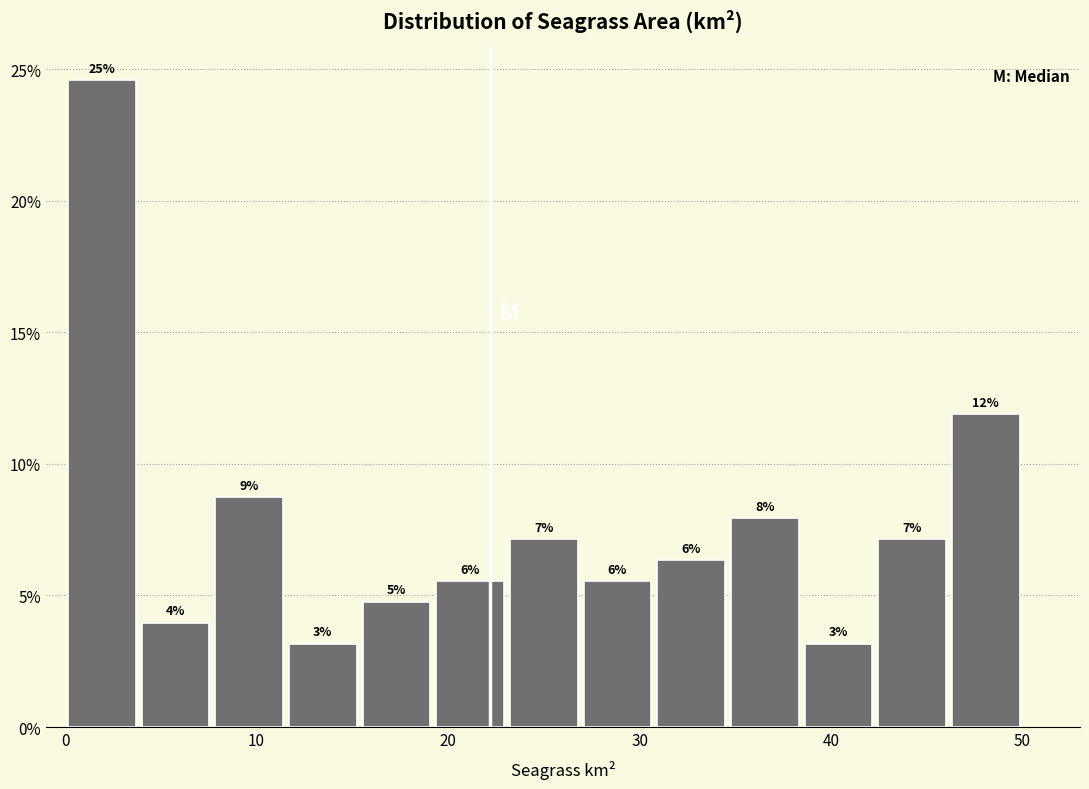

Around what value on the x-axis is the tallest bar? Give the approximate position of its centre, as read against the axis.

2